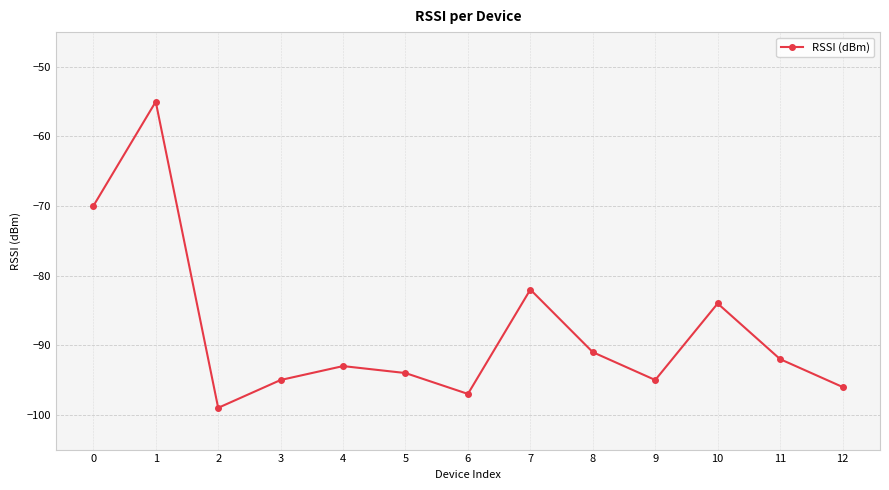

What is the sum of the values at 3 and 5?

-189